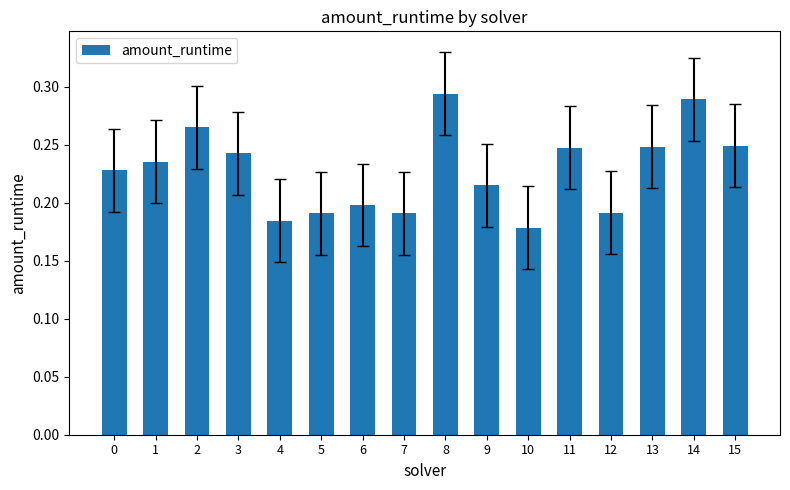

Count the values in the range 0 to 1.

16